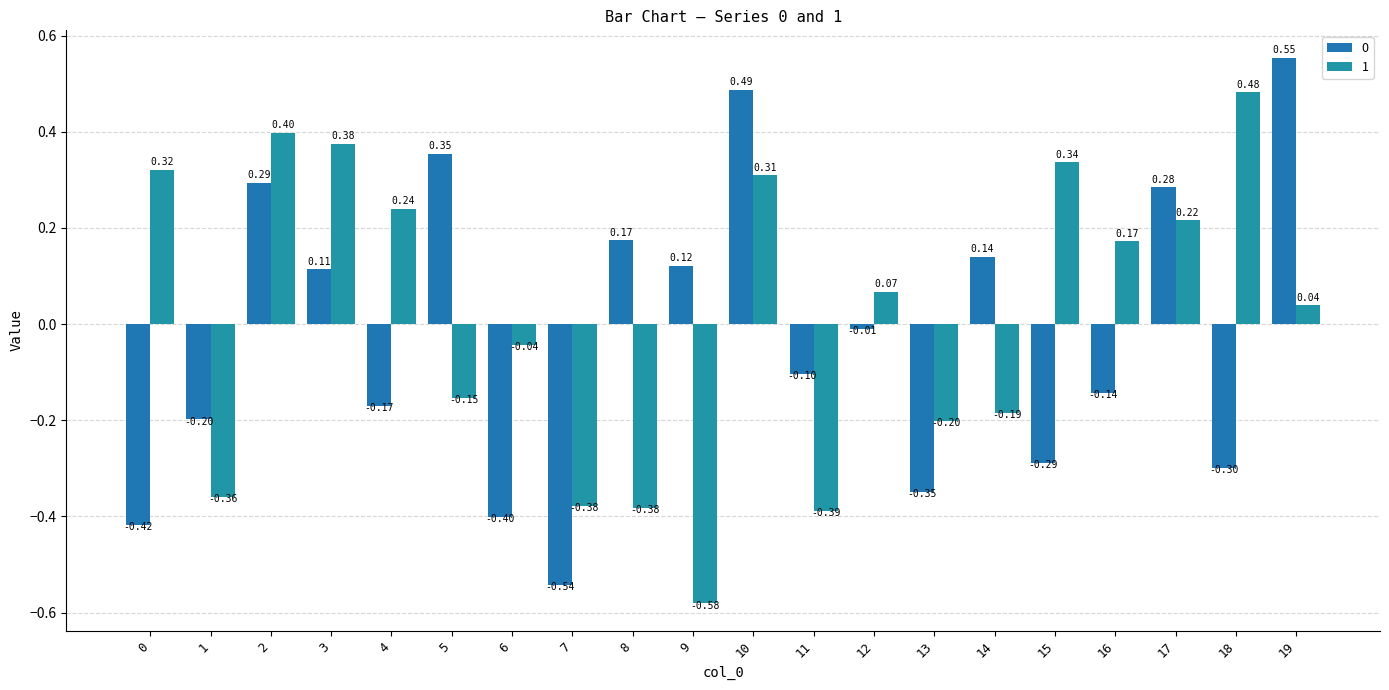

At which category does the chart reach its minimum across all series?

9